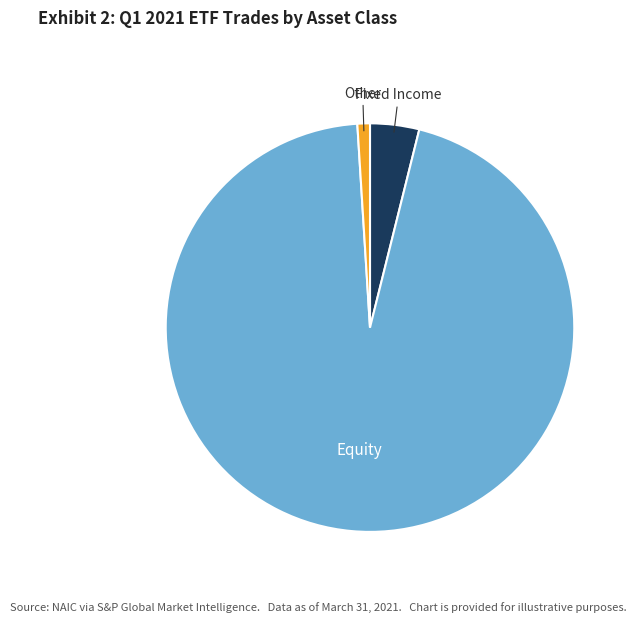

Is there any slice that represents more than half of the pie?

Yes